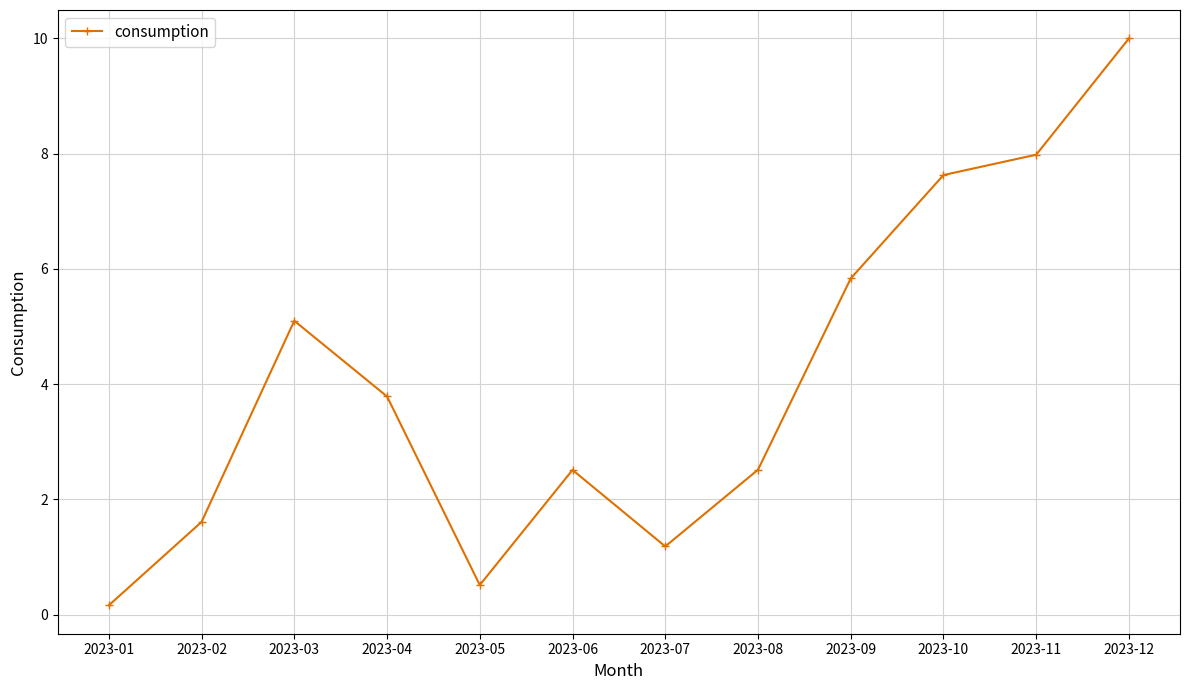

Reading left to right, transcribe all the data shown in this chart.

2023-01=0.2	2023-02=1.6	2023-03=5.1	2023-04=3.8	2023-05=0.5	2023-06=2.5	2023-07=1.2	2023-08=2.5	2023-09=5.8	2023-10=7.6	2023-11=8.0	2023-12=10.0